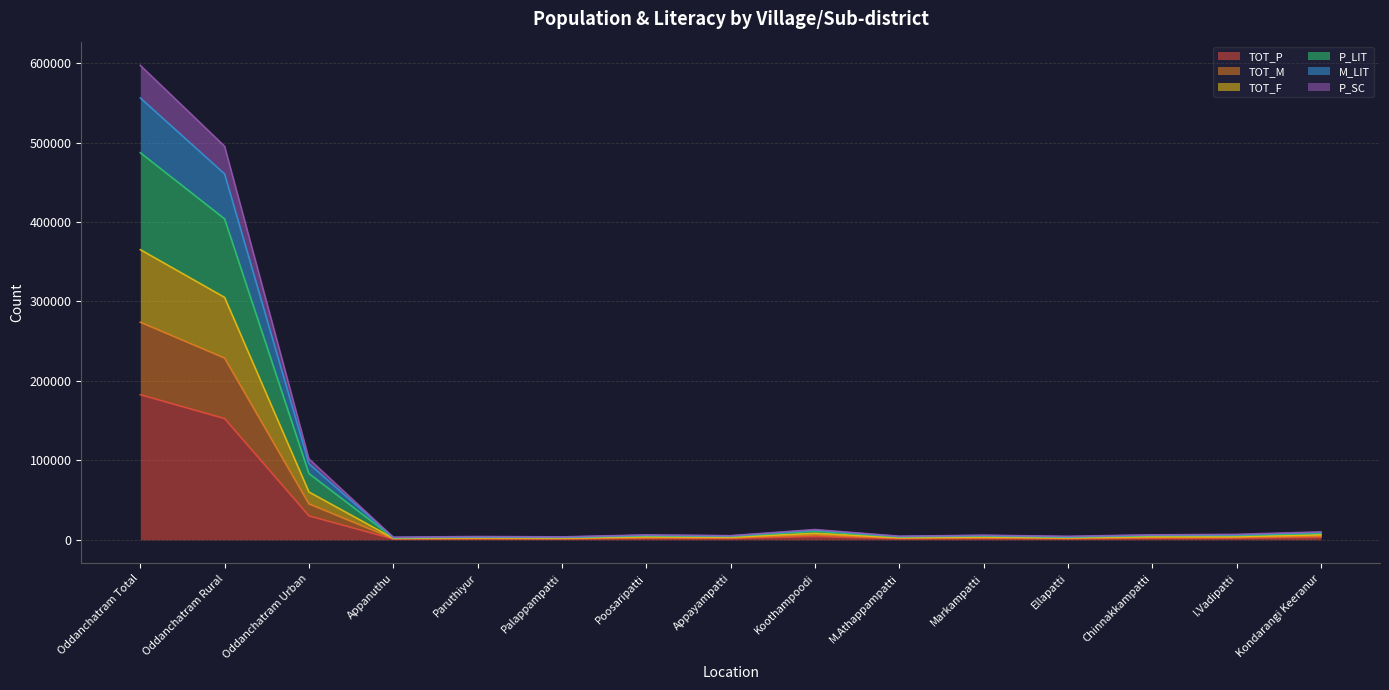

What is the difference between the highest and lowest values at Palappampatti?

2517